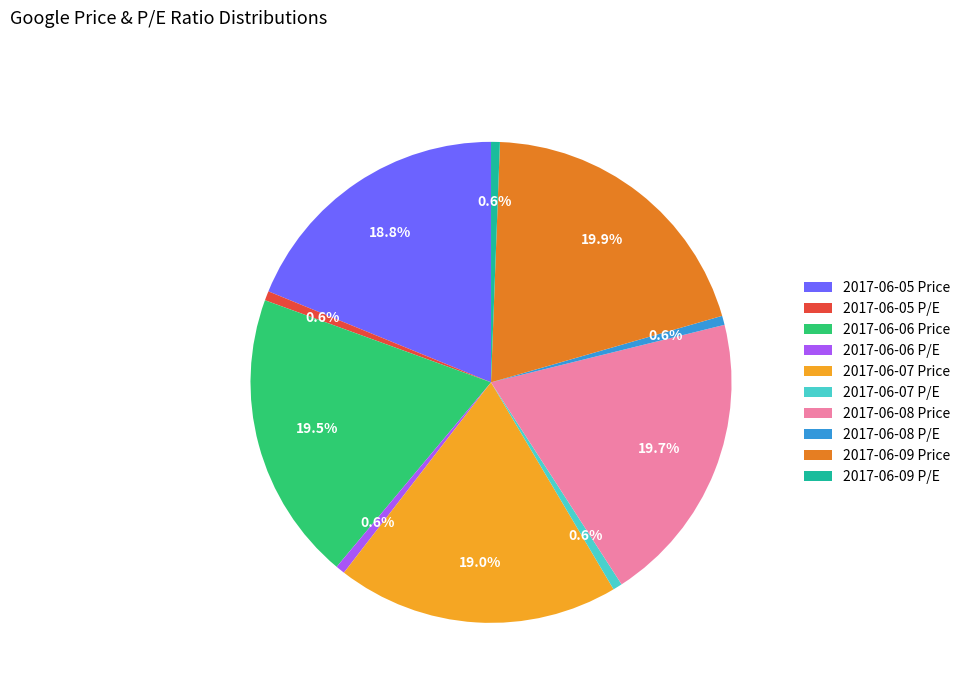

Is 2017-06-07 Price the majority of the pie?

No